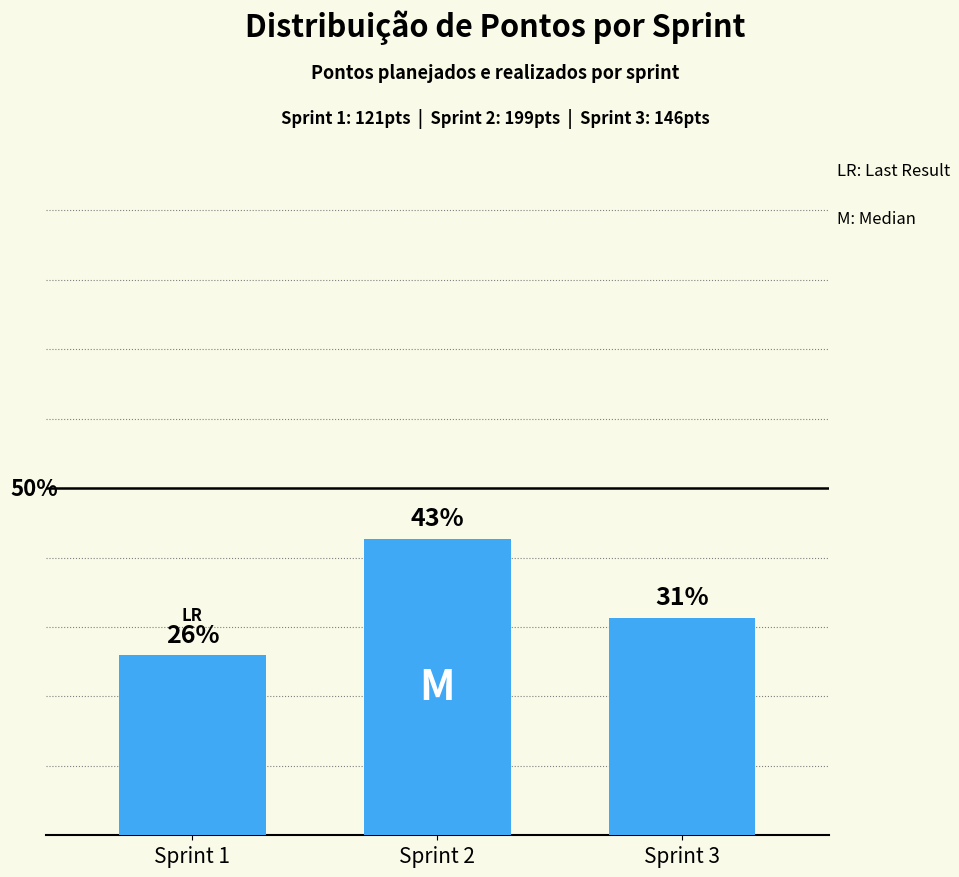

How many values exceed 31?

2